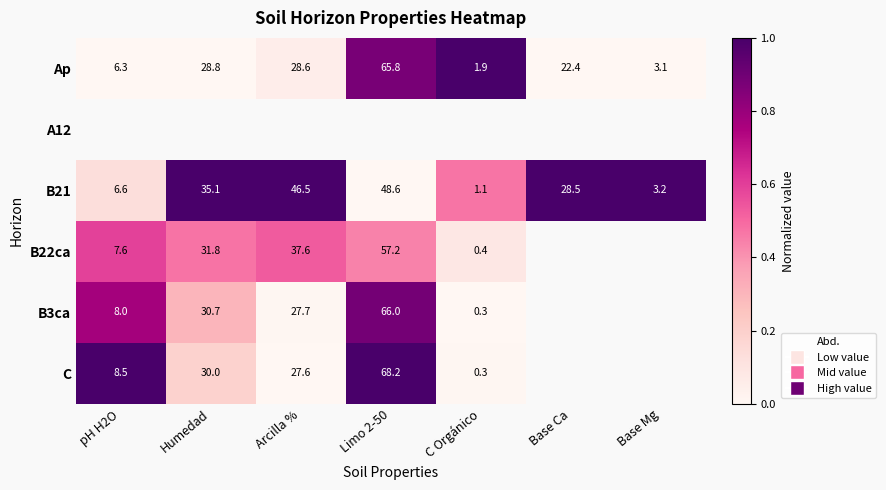

True or false: Ap has a value of 48.1 at Arcilla %.

False